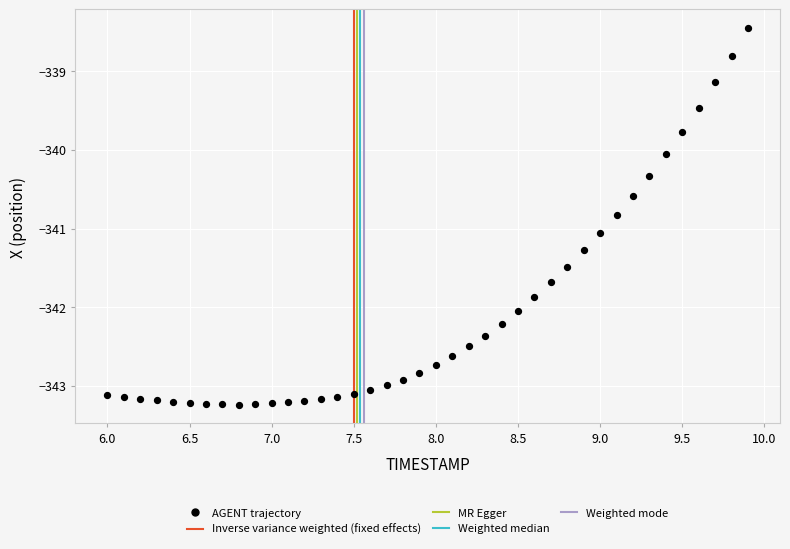

What Y value in the scatter plot is closest to -340?

-340.1